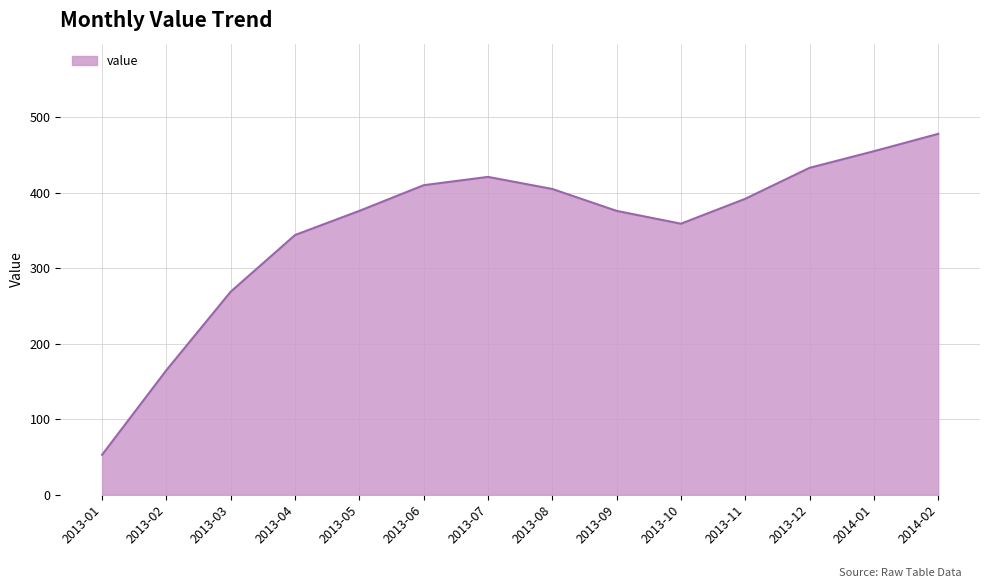

What is the change in value from 2013-02 to 2013-05?

+211